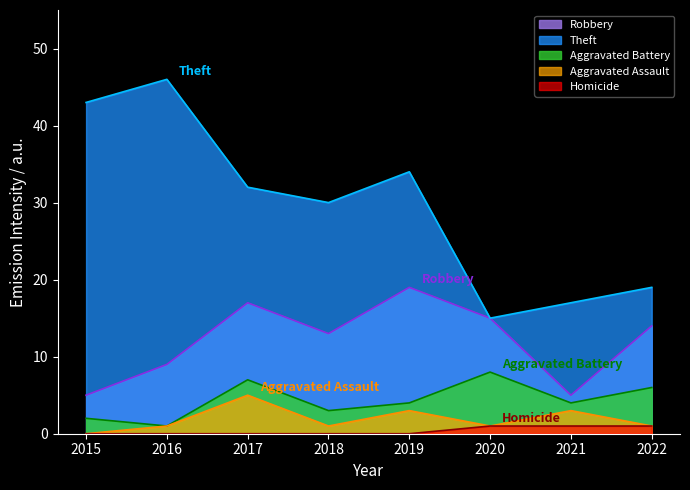

What is the value of the Aggravated Battery point at the 7th from the left?

4